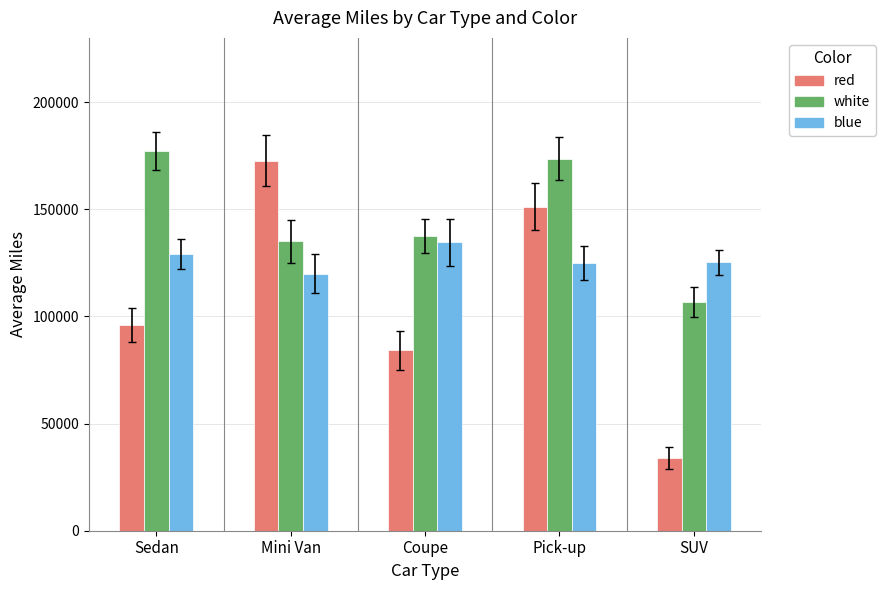

What is the difference between the white values at Mini Van and Sedan?

42302